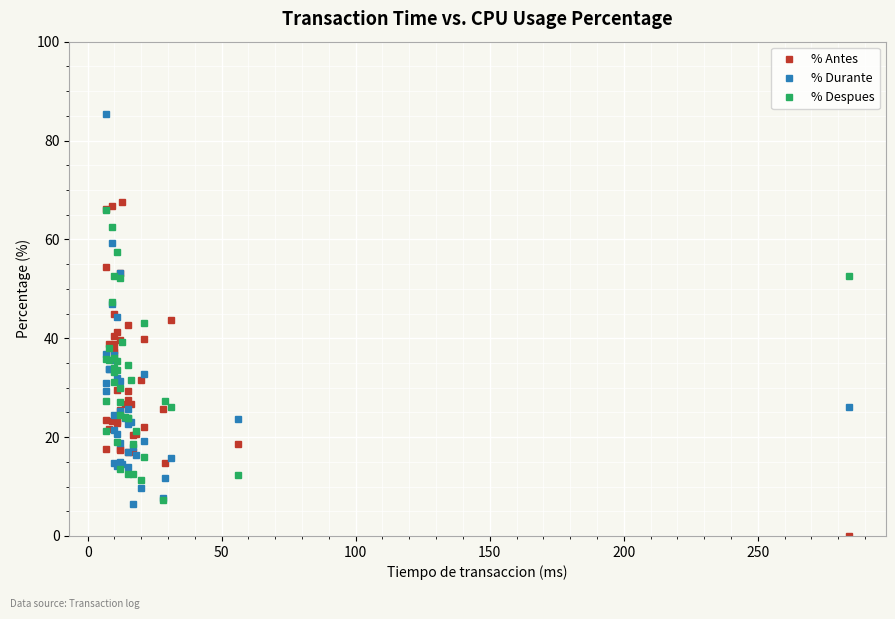

In % Durante, how many points are higher than both neighbors (excluding endpoints)?

12